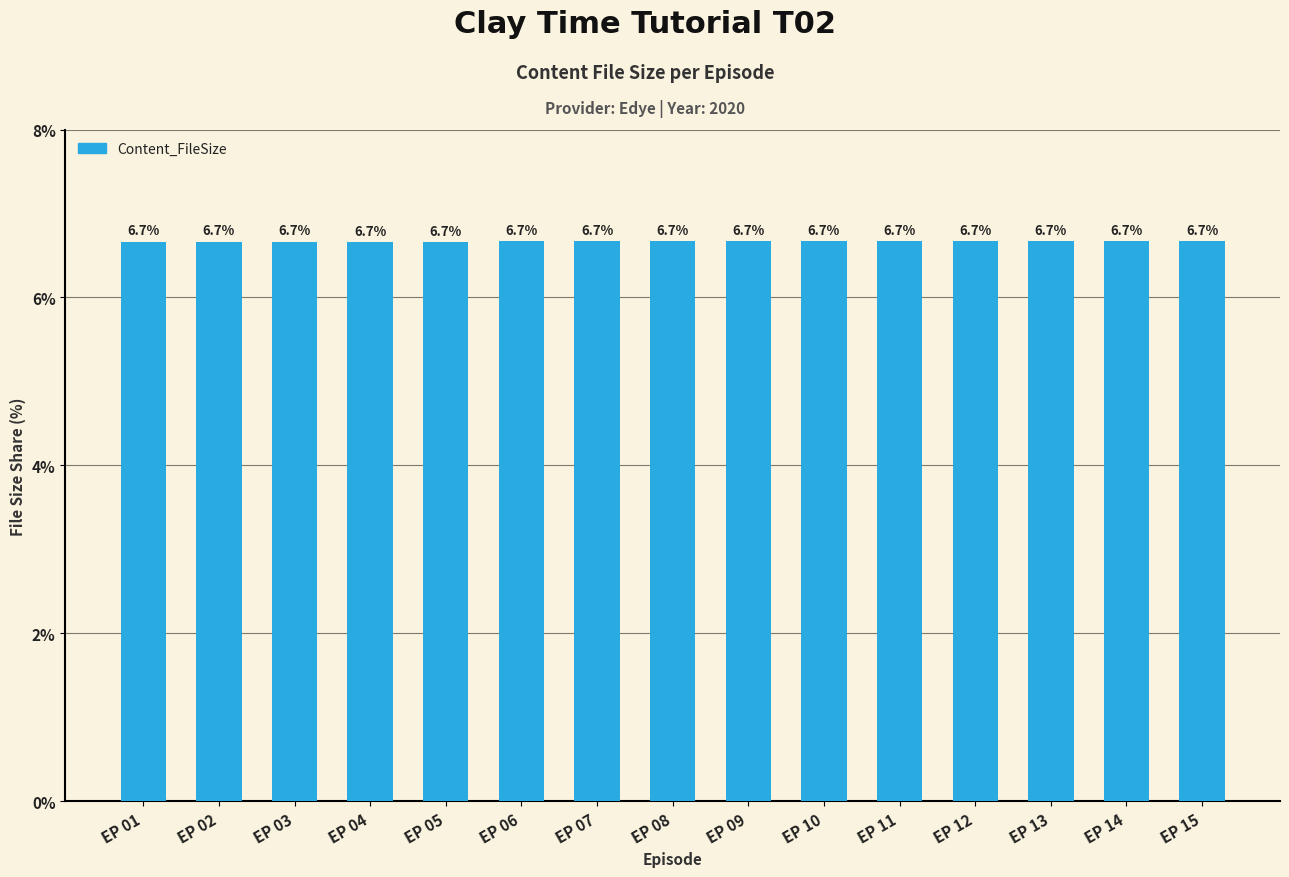

What is the maximum value shown in the chart?

6.7